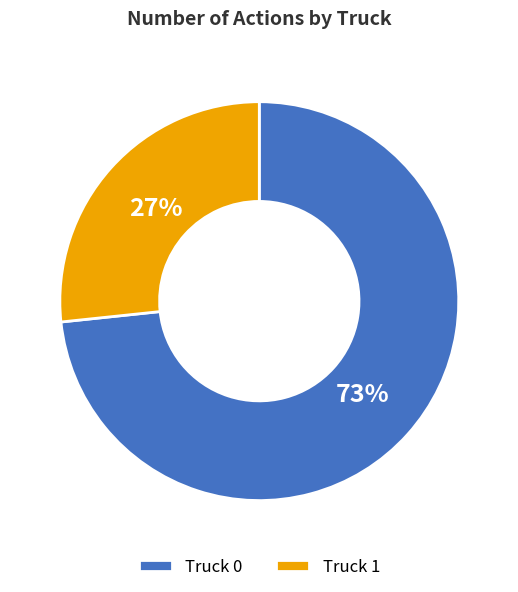

Do Truck 0 and Truck 1 together represent more than half of the pie?

Yes